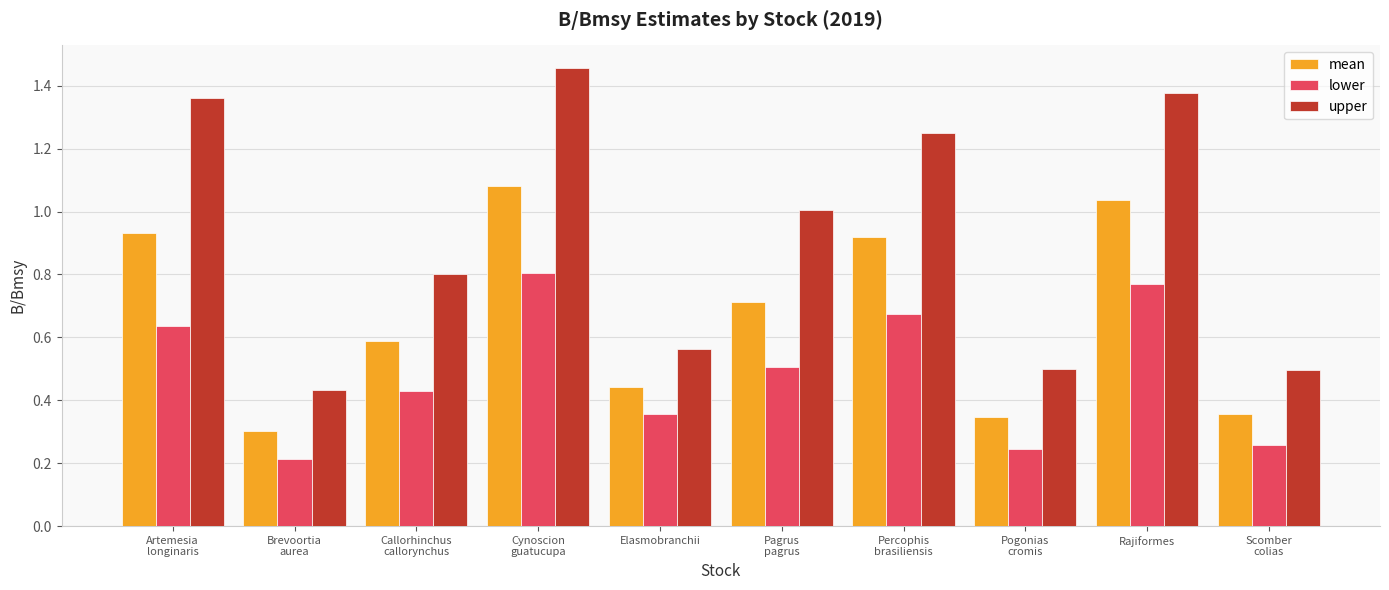

Is the value of upper at Rajiformes greater than the value of mean at Rajiformes?

Yes